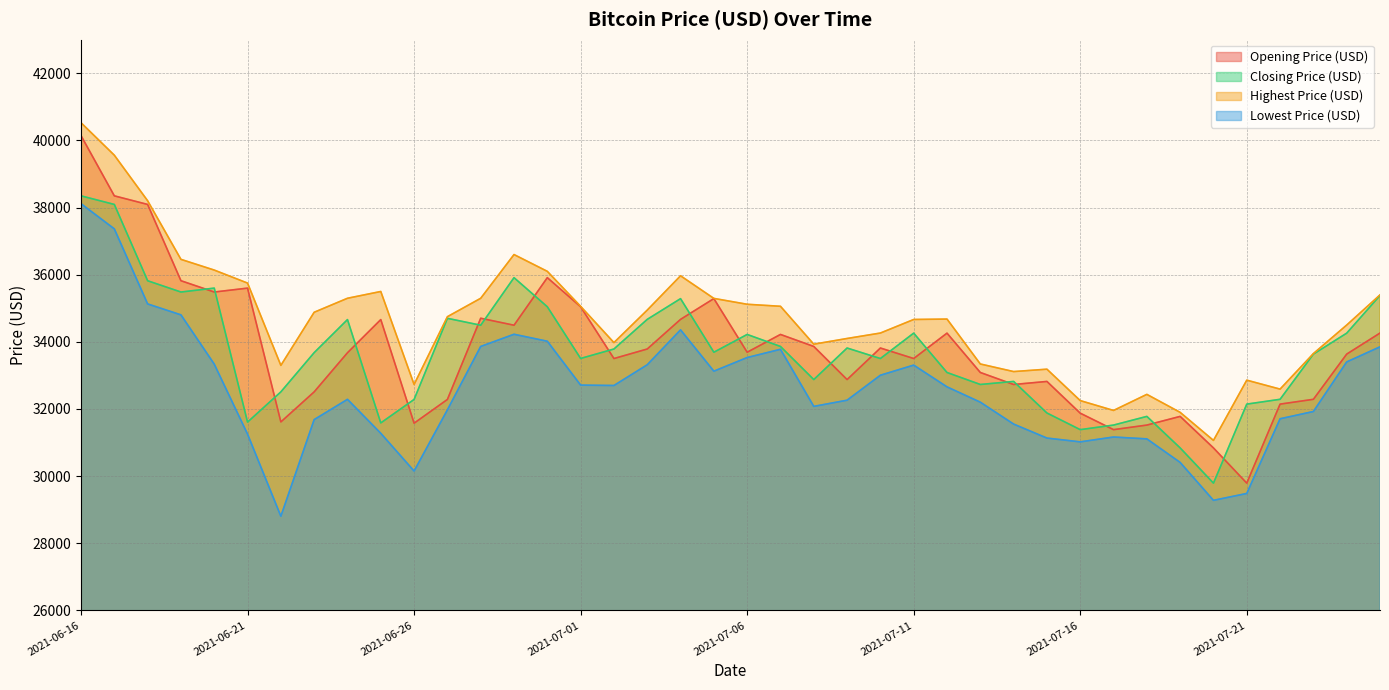

What is the label of the 6th point from the left?

2021-06-21